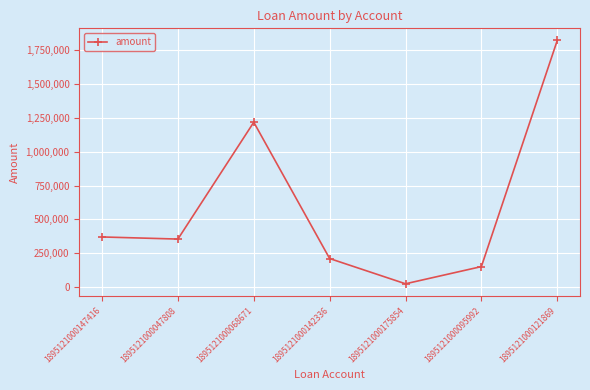

At which label does the data first exceed 355363?

1895121000147416